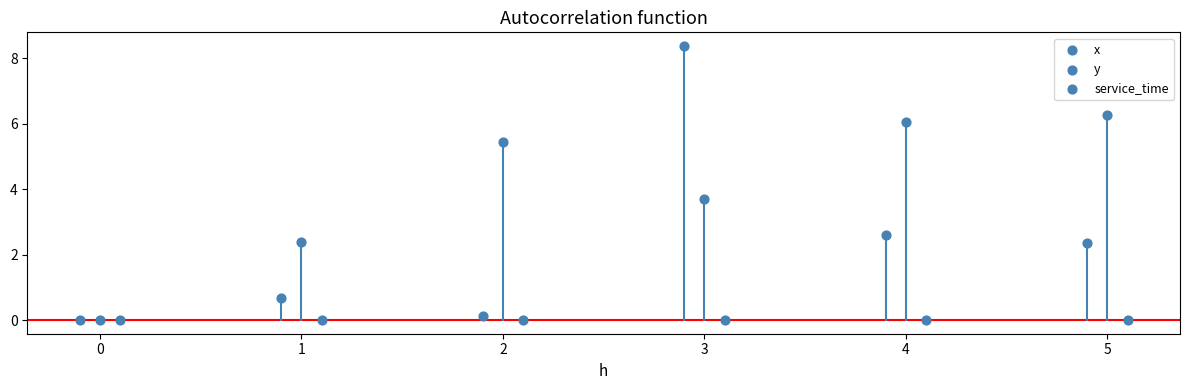

Which series contains the lowest Y value?

x